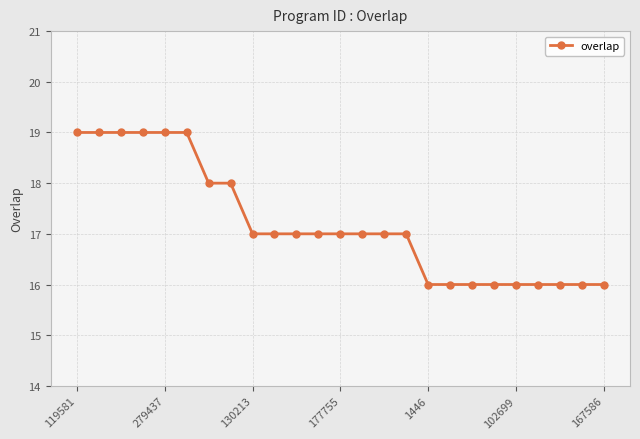

What is the value of the 7th point from the left?

18